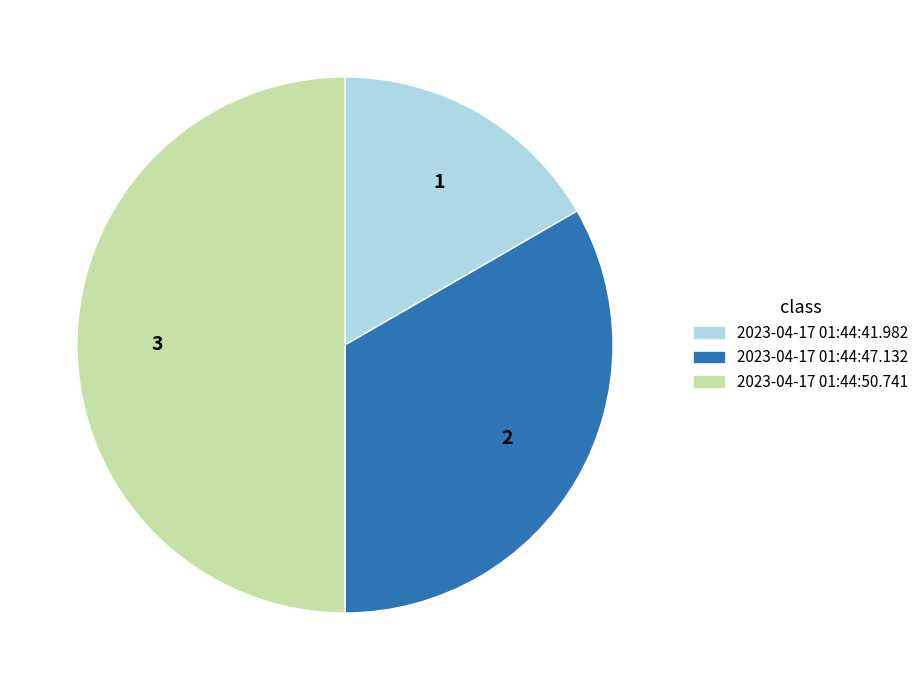

How many slices are in this pie chart?

3